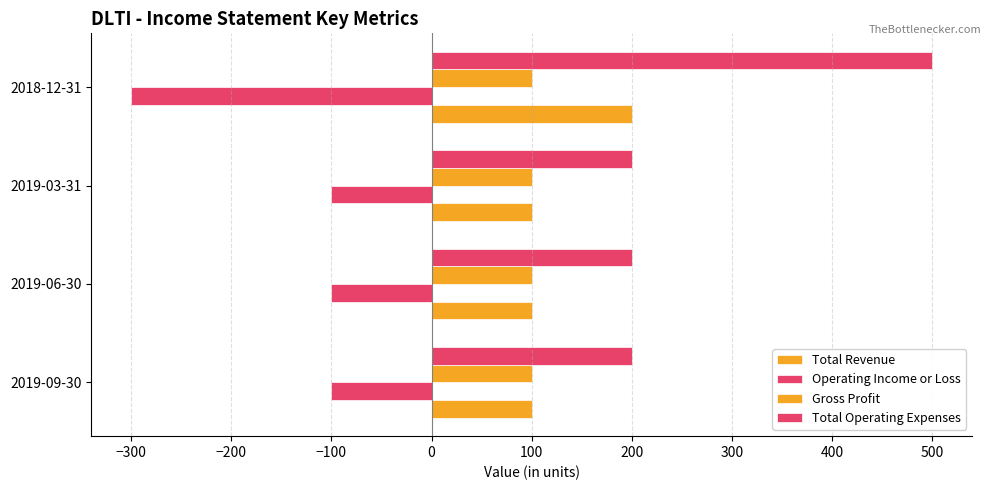

How many values in the Operating Income or Loss series are below -100?

1